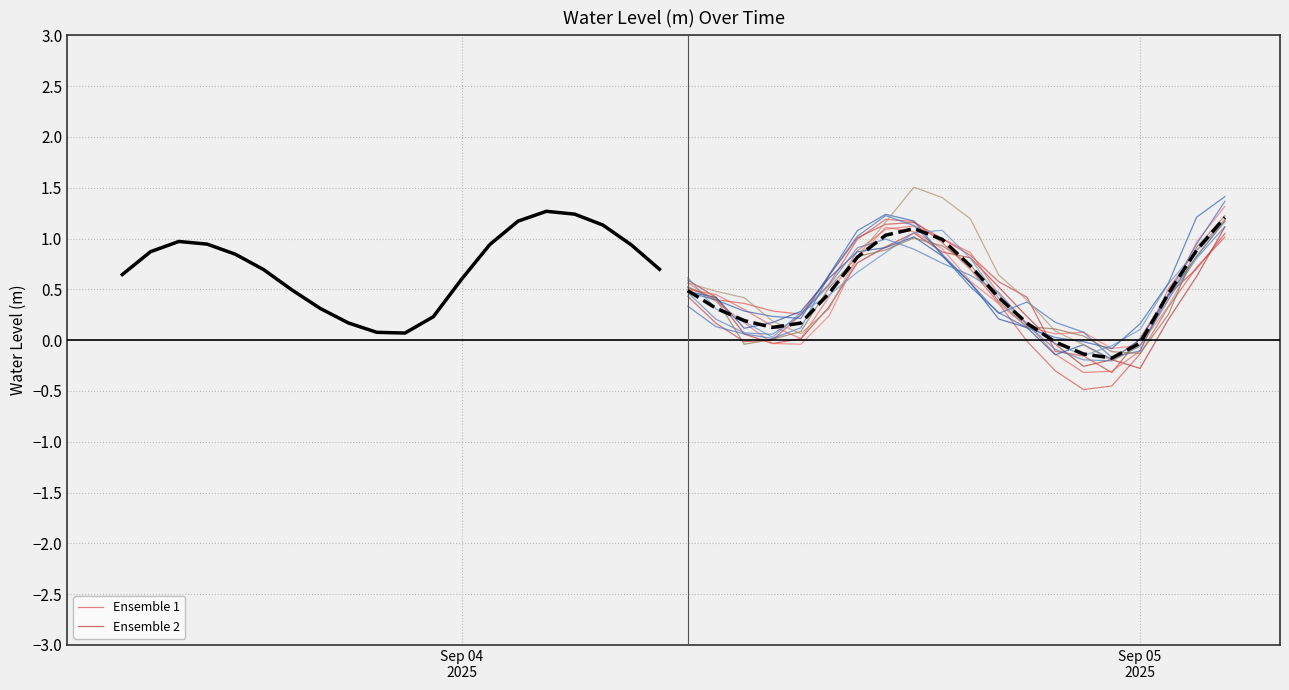

What is the change in value from 2025-09-03 23:00:00 to 2025-09-04 11:00:00?

-0.1